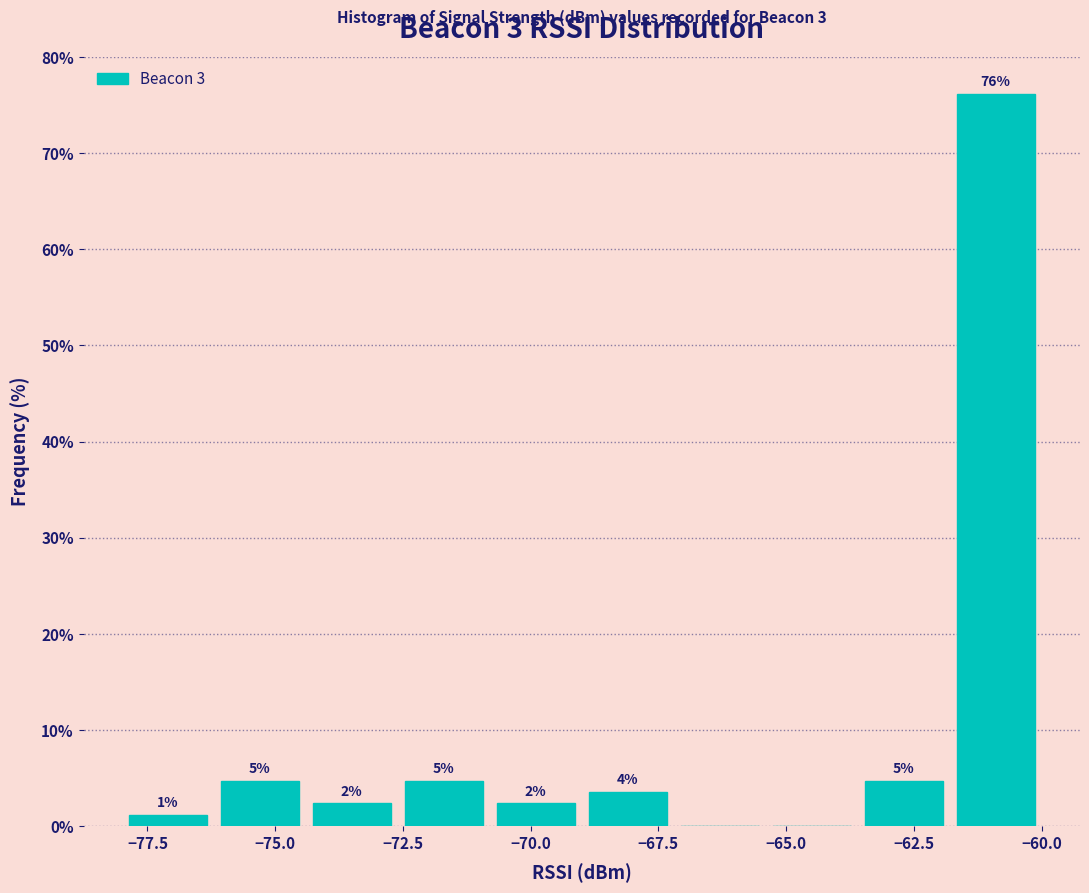

Around what value on the x-axis is the tallest bar? Give the approximate position of its centre, as read against the axis.

-61.0